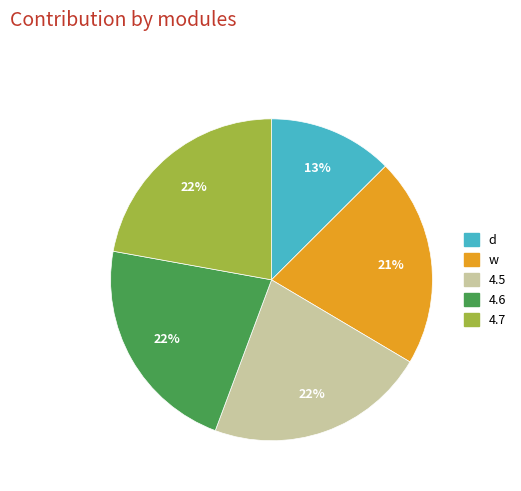

Between w and 4.5, which is larger?

4.5